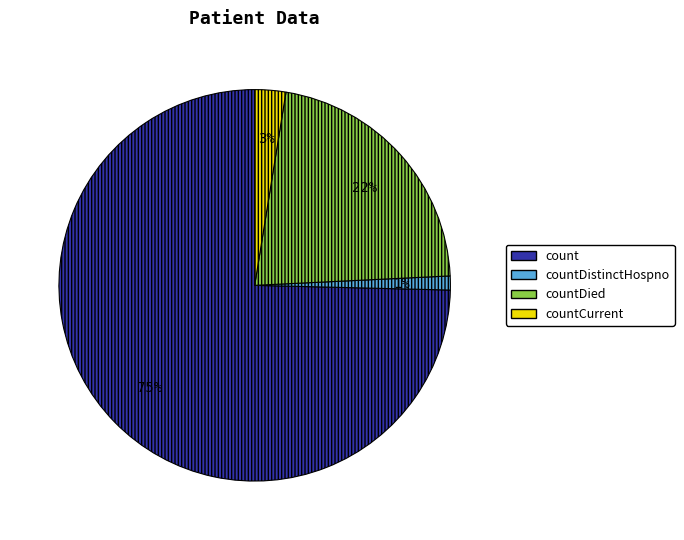

Does any single category account for the majority?

Yes